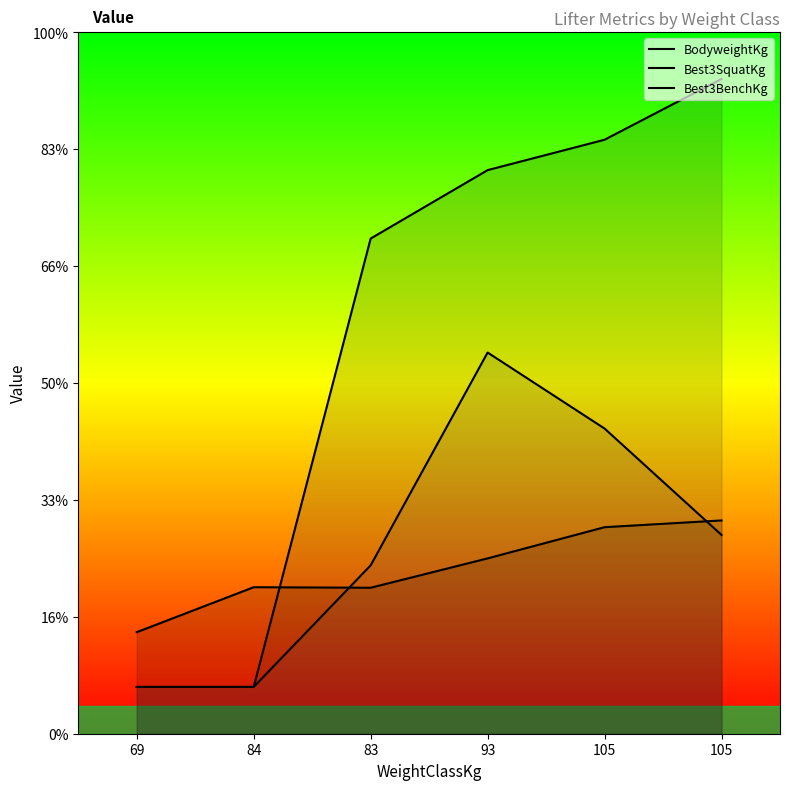

True or false: BodyweightKg has more than 2 points higher than both neighbors.

False